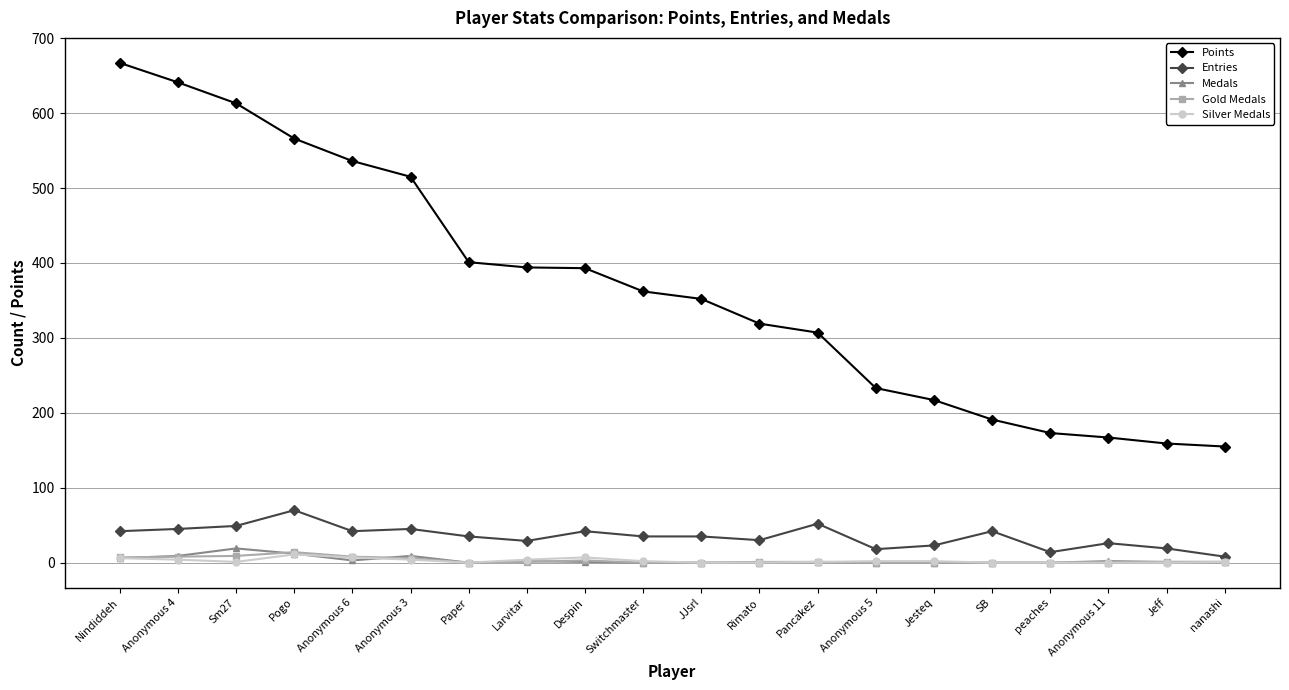

True or false: Silver Medals has more than 1 interior local peaks.

True